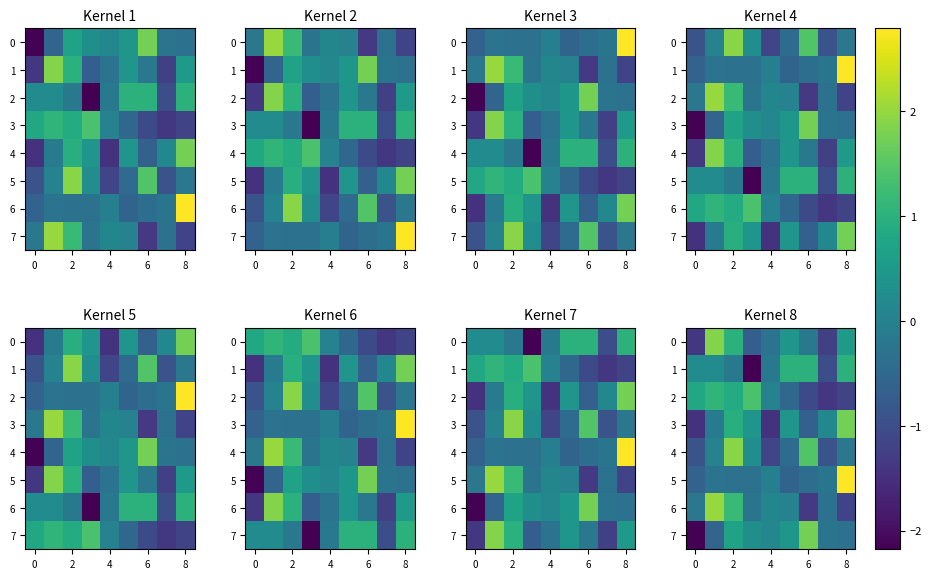

How many values in 0 are above zero?

4